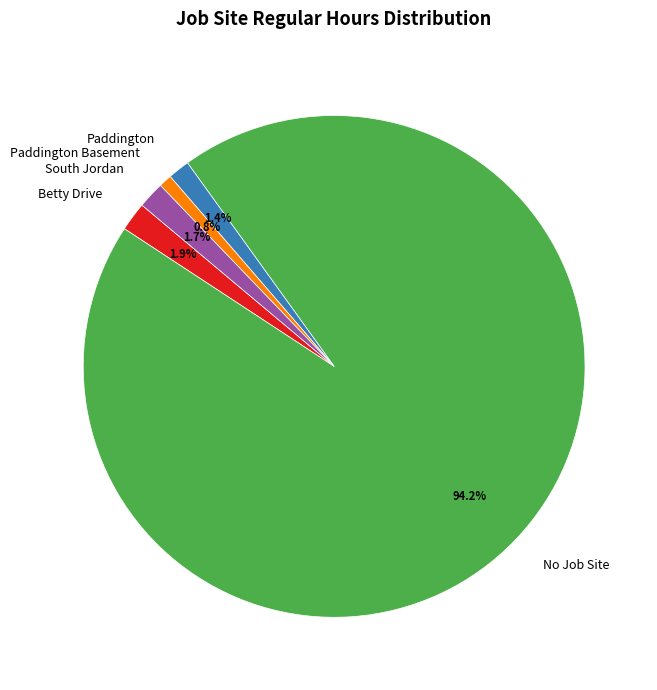

Count the number of slices in the pie.

5